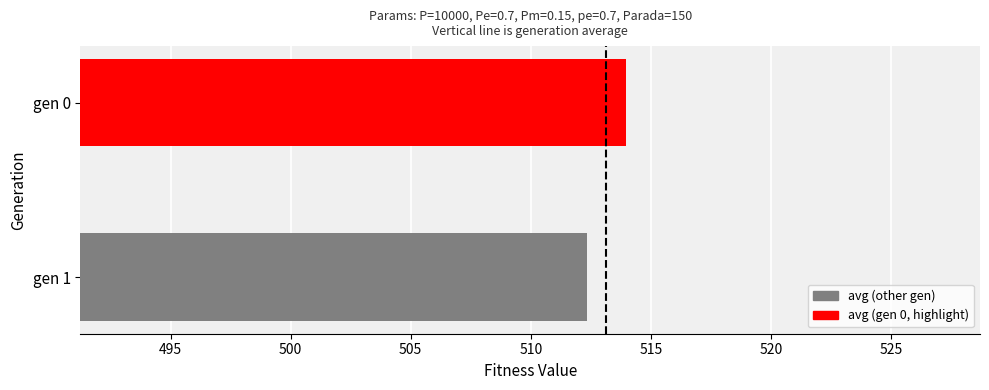

List the labels in order of value, smallest first.

gen 1, gen 0